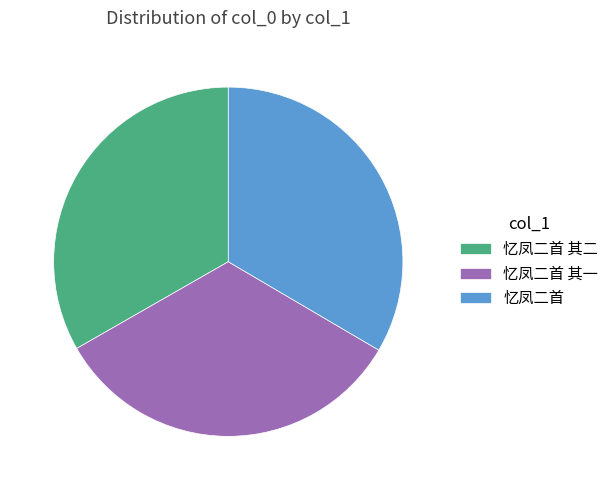

Is there any slice that represents more than half of the pie?

No